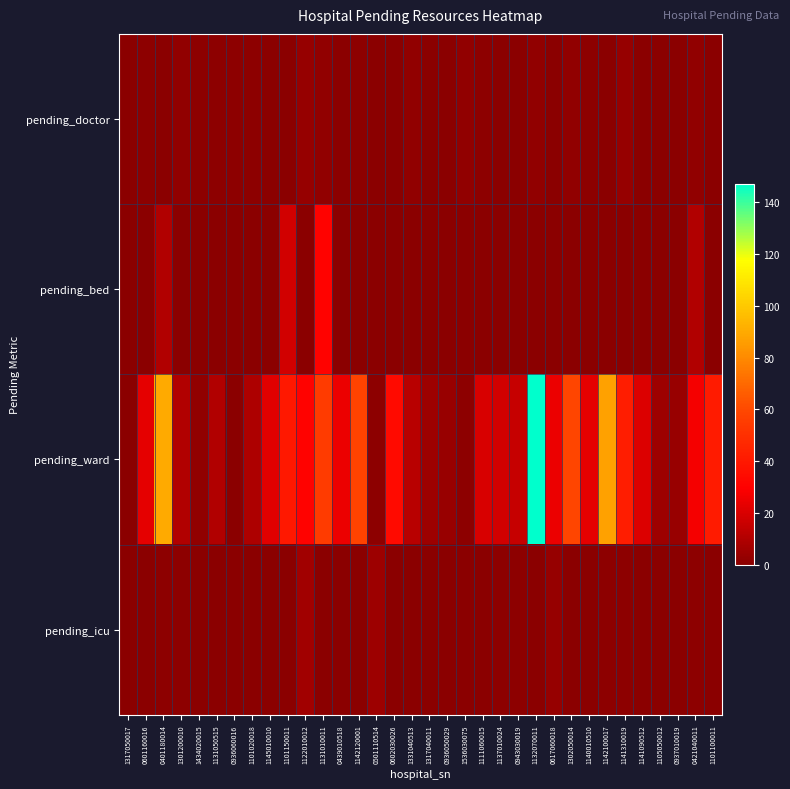

Reading left to right, extract all data points from this chart.

pending_doctor: 1317050017=0	0601160016=1	0401180014=0	1301200010=2	1434020015=1	1131050515=1	0936060016=1	1101020018=1	1145010010=0	1101150011=0	1122010012=3	1131010011=2	0439010518=0	1142120001=1	0501110514=0	0602030026=0	1331040513=2	1317040011=0	0936050029=0	1536030075=2	1111060015=1	1137010024=0	0943030019=0	1132070011=2	0617060018=0	1302050014=2	1140010510=1	1142100017=0	1141310019=3	1141090512=0	1105050012=0	0937010019=0	0421040011=2	1101100011=0
pending_bed: 1317050017=0	0601160016=0	0401180014=10	1301200010=0	1434020015=0	1131050515=0	0936060016=0	1101020018=0	1145010010=0	1101150011=18	1122010012=0	1131010011=31	0439010518=0	1142120001=0	0501110514=0	0602030026=0	1331040513=0	1317040011=0	0936050029=0	1536030075=0	1111060015=0	1137010024=0	0943030019=0	1132070011=0	0617060018=0	1302050014=0	1140010510=0	1142100017=0	1141310019=0	1141090512=0	1105050012=0	0937010019=0	0421040011=10	1101100011=0
pending_ward: 1317050017=0	0601160016=23	0401180014=90	1301200010=10	1434020015=2	1131050515=10	0936060016=0	1101020018=9	1145010010=22	1101150011=40	1122010012=31	1131010011=55	0439010518=25	1142120001=58	0501110514=1	0602030026=34	1331040513=12	1317040011=5	0936050029=4	1536030075=1	1111060015=20	1137010024=18	0943030019=15	1132070011=147	0617060018=25	1302050014=59	1140010510=23	1142100017=87	1141310019=42	1141090512=21	1105050012=5	0937010019=4	0421040011=27	1101100011=41
pending_icu: 1317050017=0	0601160016=0	0401180014=1	1301200010=1	1434020015=0	1131050515=0	0936060016=0	1101020018=0	1145010010=0	1101150011=0	1122010012=6	1131010011=0	0439010518=0	1142120001=0	0501110514=5	0602030026=0	1331040513=0	1317040011=0	0936050029=0	1536030075=0	1111060015=0	1137010024=1	0943030019=1	1132070011=0	0617060018=3	1302050014=0	1140010510=0	1142100017=1	1141310019=1	1141090512=0	1105050012=0	0937010019=0	0421040011=1	1101100011=0